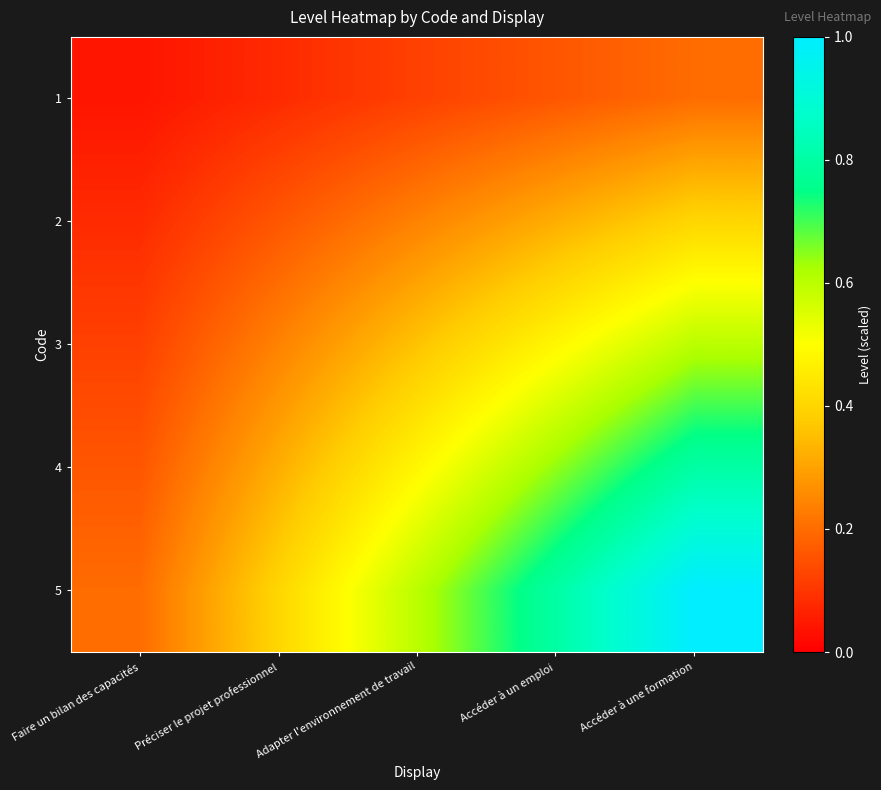

Reading right to left, list all the values displayed in this chart.

1: Accéder à une formation=0.2	Accéder à un emploi=0.2	Adapter l'environnement de travail=0.1	Préciser le projet professionnel=0.1	Faire un bilan des capacités=0.0
2: Accéder à une formation=0.4	Accéder à un emploi=0.3	Adapter l'environnement de travail=0.2	Préciser le projet professionnel=0.2	Faire un bilan des capacités=0.1
3: Accéder à une formation=0.6	Accéder à un emploi=0.5	Adapter l'environnement de travail=0.4	Préciser le projet professionnel=0.2	Faire un bilan des capacités=0.1
4: Accéder à une formation=0.8	Accéder à un emploi=0.6	Adapter l'environnement de travail=0.5	Préciser le projet professionnel=0.3	Faire un bilan des capacités=0.2
5: Accéder à une formation=1.0	Accéder à un emploi=0.8	Adapter l'environnement de travail=0.6	Préciser le projet professionnel=0.4	Faire un bilan des capacités=0.2